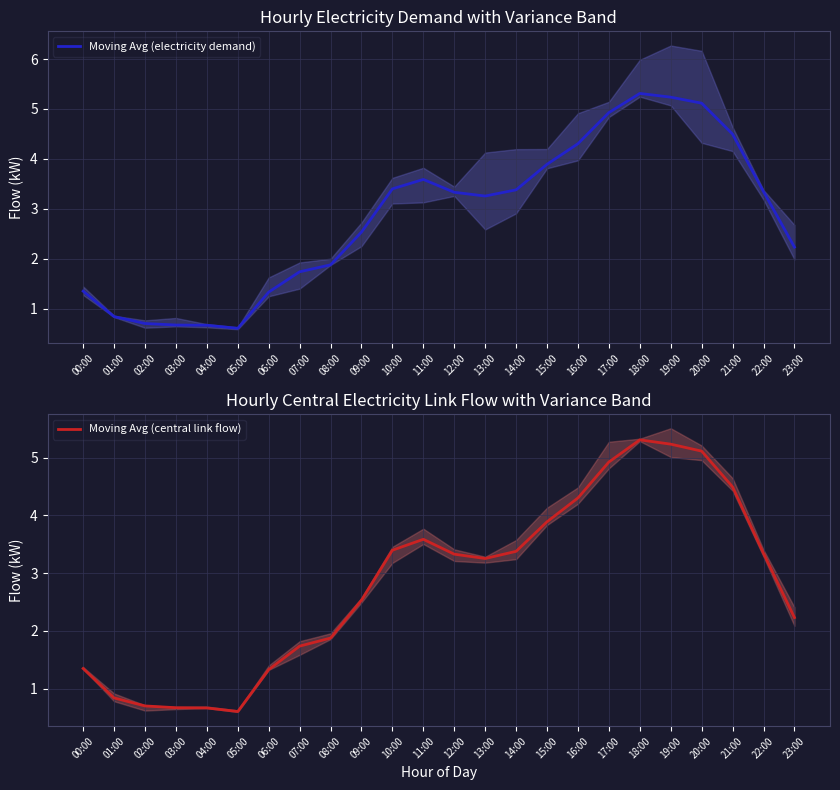

What is the value of the Moving Avg (central link flow) point at the 7th from the left?

1.3